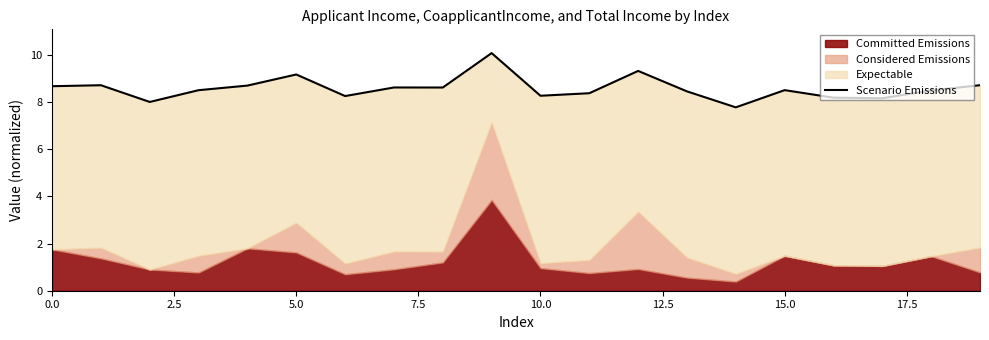

True or false: the data shows 8.7 at 19.

True